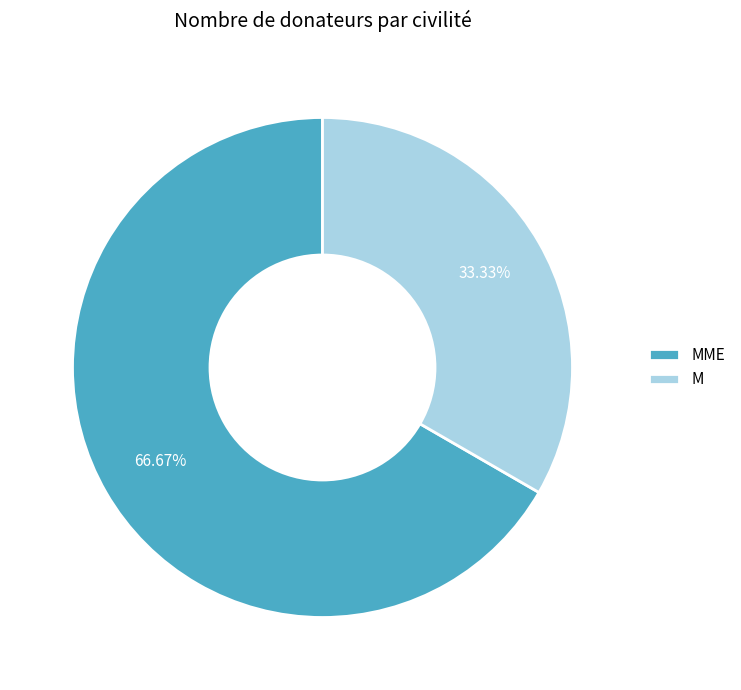

Rank the categories by value from highest to lowest.

MME, M